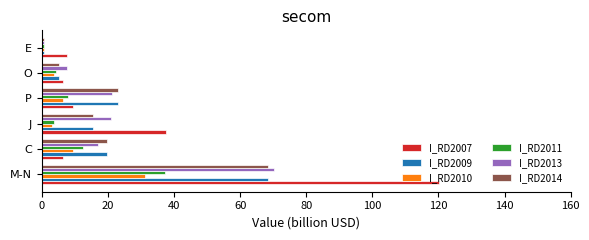

What is the difference between the I_RD2014 values at M-N and P?

45.2